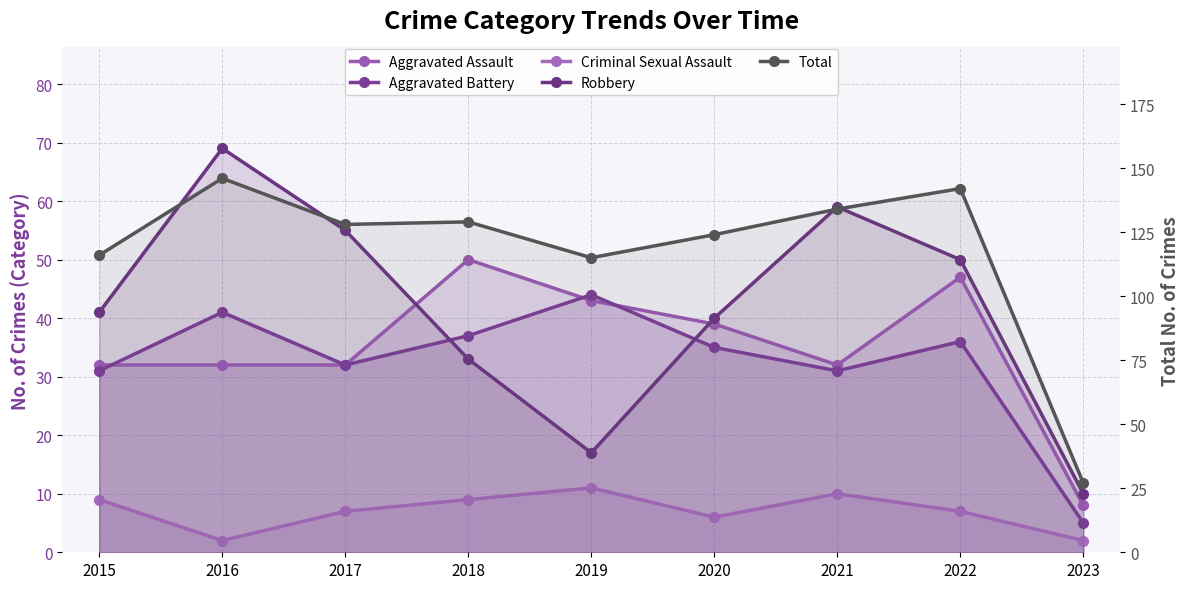

Rank the categories by Total value from lowest to highest.

2023, 2019, 2015, 2020, 2017, 2018, 2021, 2022, 2016